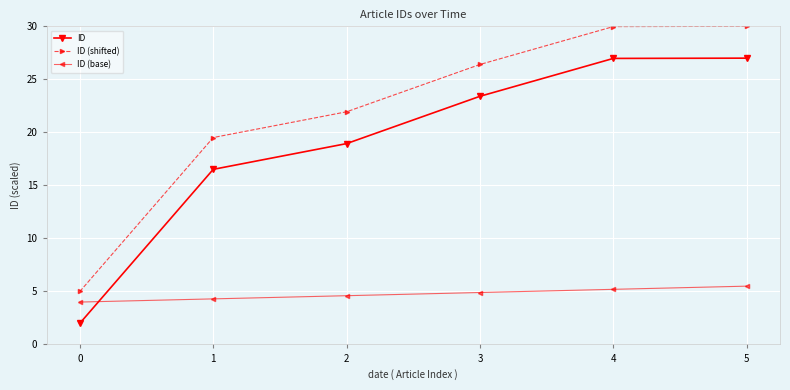

What is the lowest value of the ID (shifted) series?

5.0